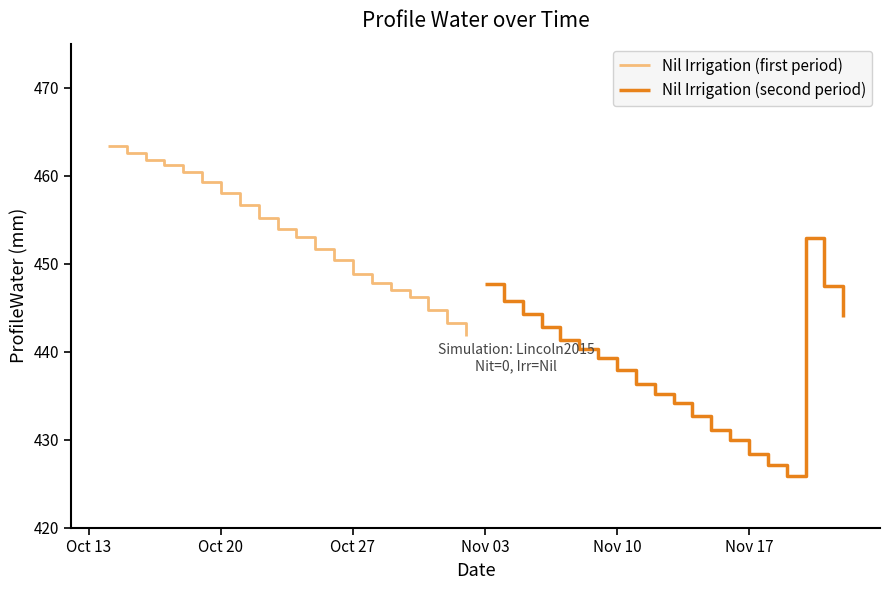

What is the difference between the maximum and minimum values in the Nil Irrigation (first period) series?

21.6